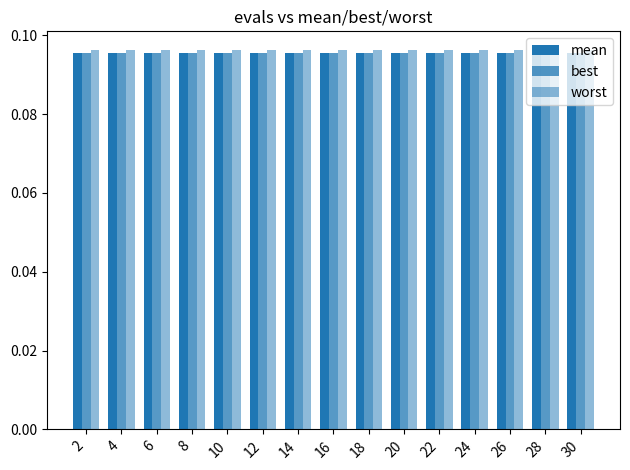

What is the total value across all series at 26?

0.3